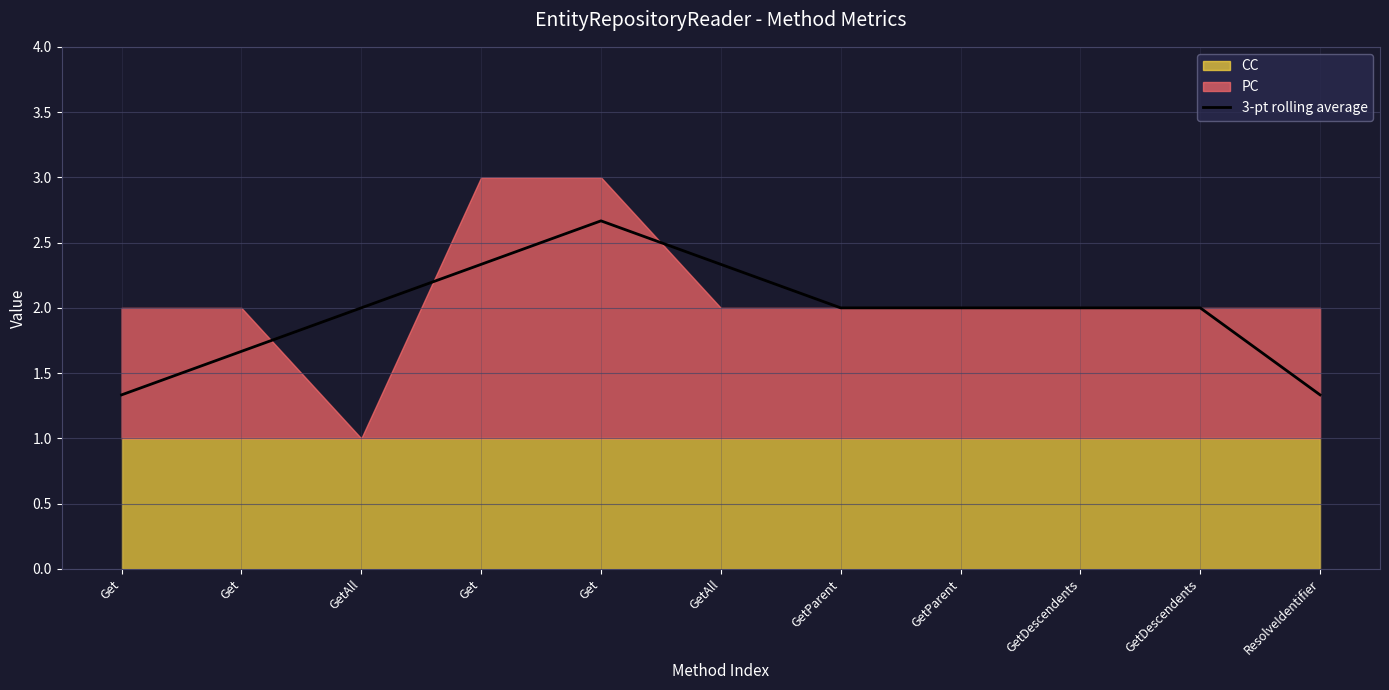

Reading right to left, what are all the values shown in this chart?

1.3	2.0	2.0	2.0	2.0	2.3	2.7	2.3	2.0	1.7	1.3